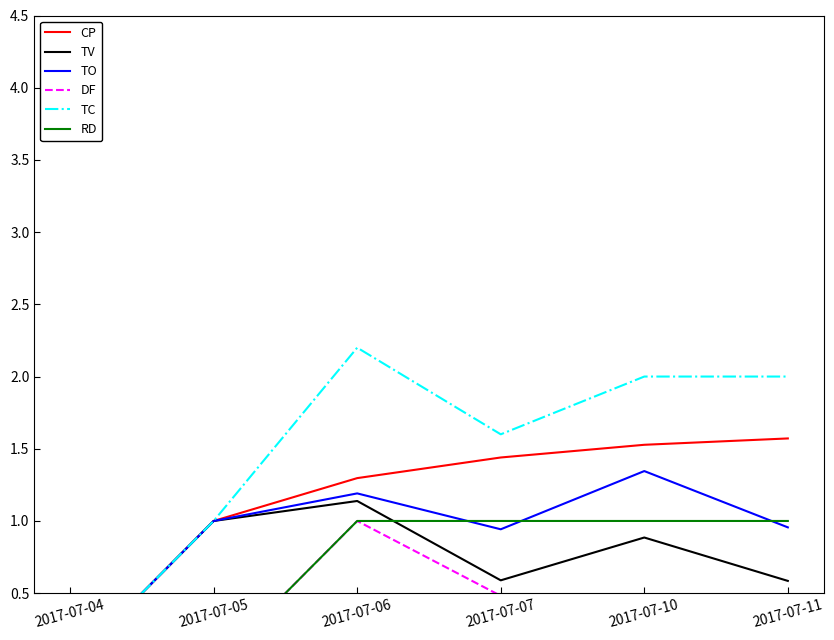

List the labels in order of TV value, largest first.

2017-07-06, 2017-07-05, 2017-07-10, 2017-07-07, 2017-07-11, 2017-07-04